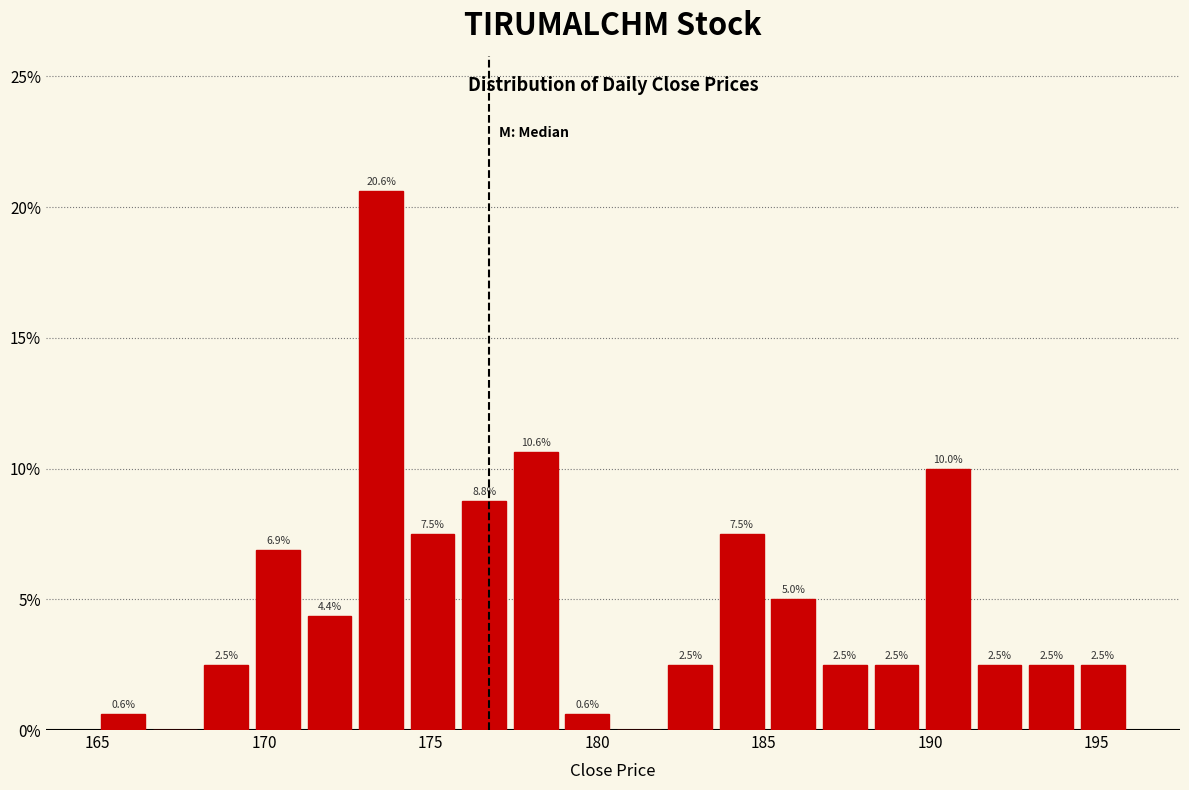

Around what value on the x-axis is the tallest bar? Give the approximate position of its centre, as read against the axis.

173.5